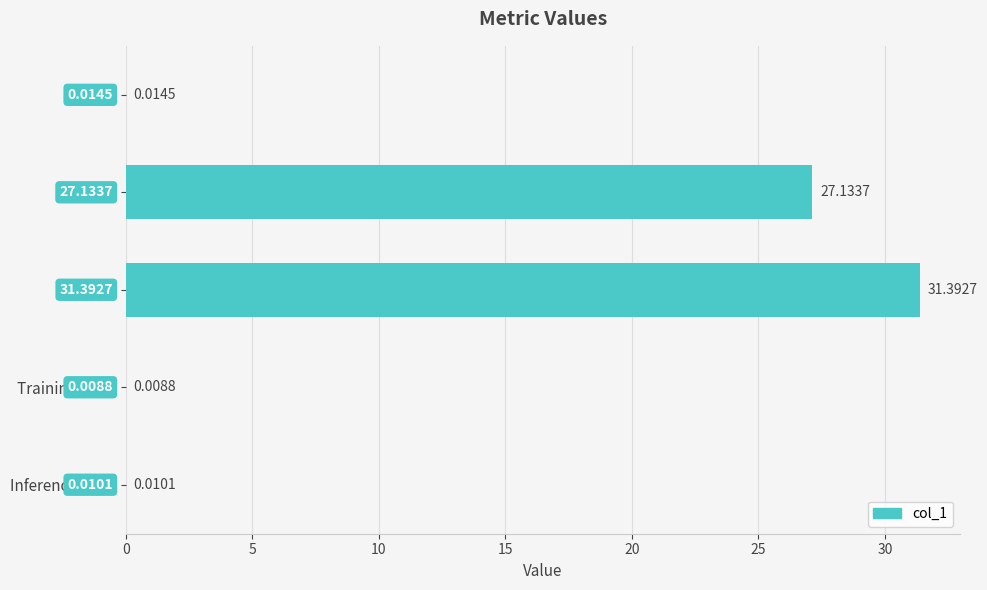

What is the sum of the values at MAPE and Training Time?

27.1